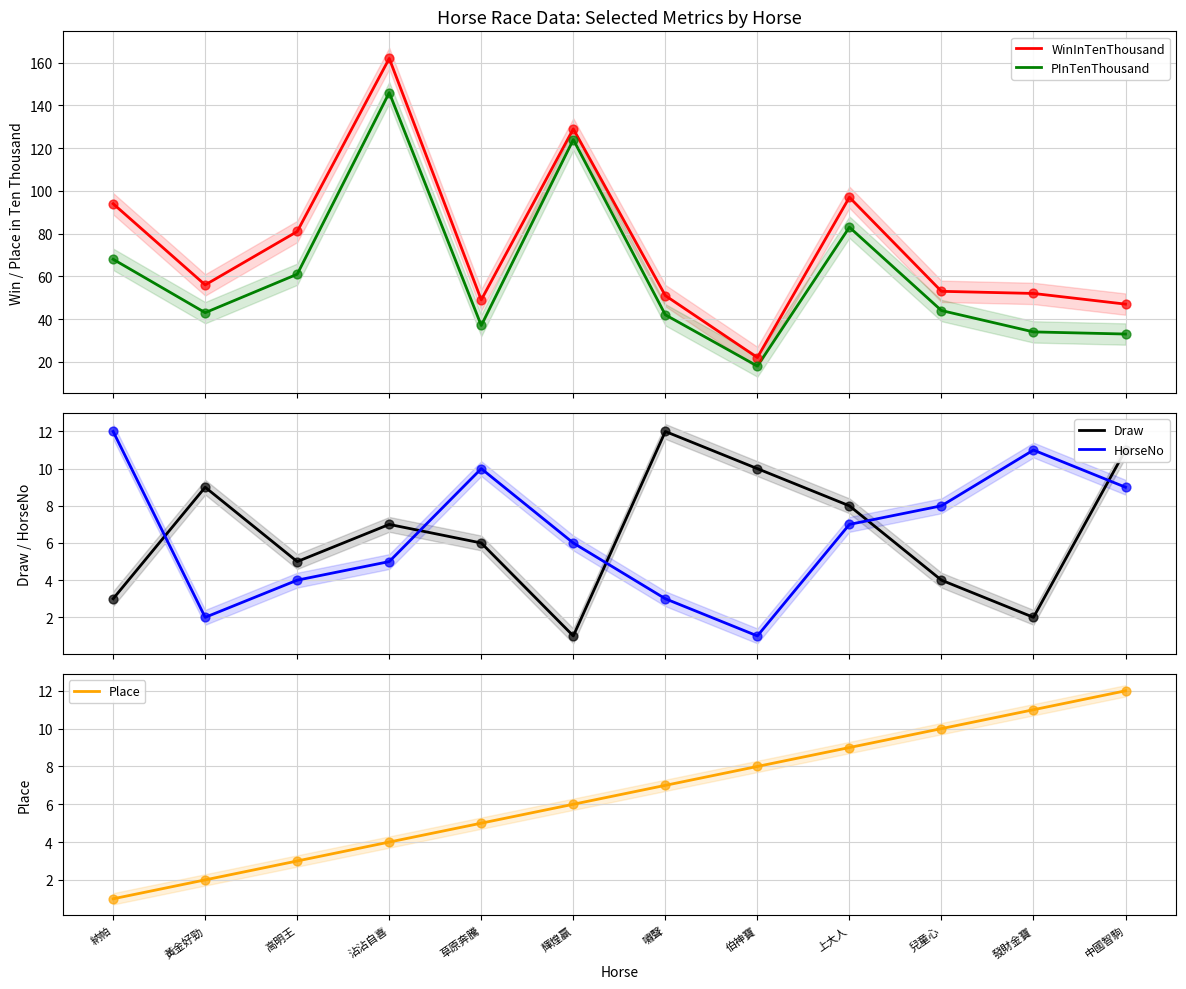

Which series reaches the minimum Y coordinate?

Draw